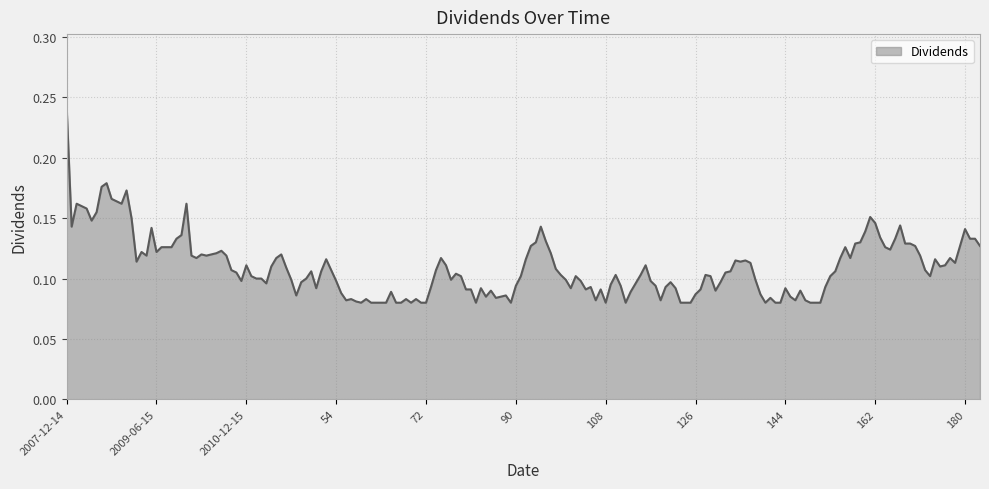

Which category has the highest value across all series?

2007-12-14